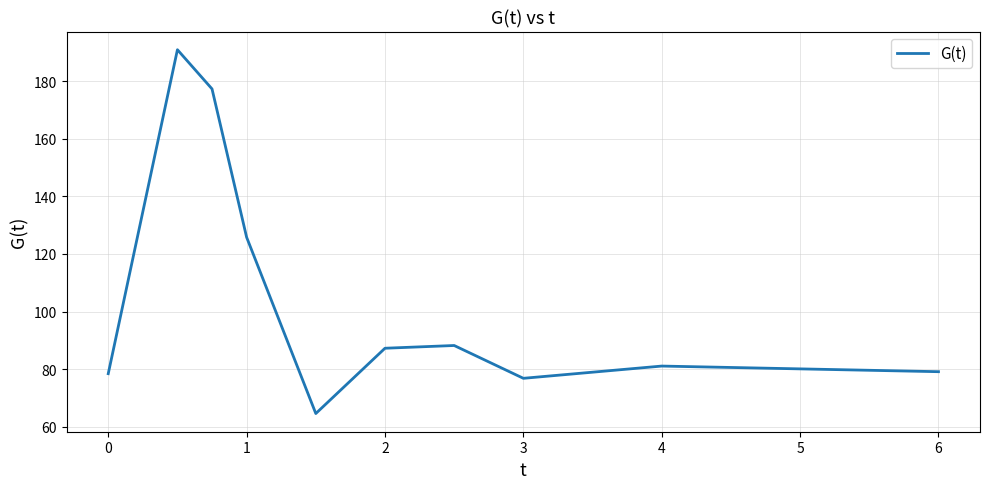

Reading left to right, what are all the values shown in this chart?

78.4	190.9	177.3	125.8	64.6	87.2	88.2	76.8	81.1	79.1